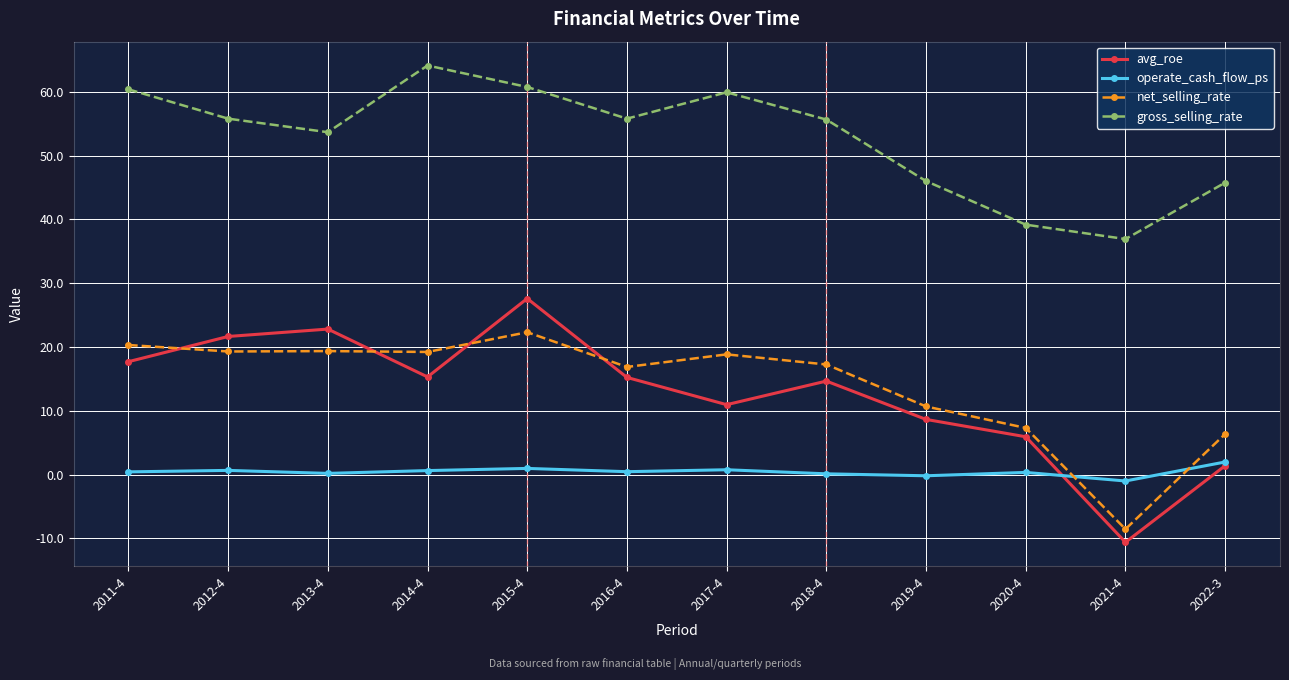

In operate_cash_flow_ps, how many points are lower than both neighbors (excluding endpoints)?

4